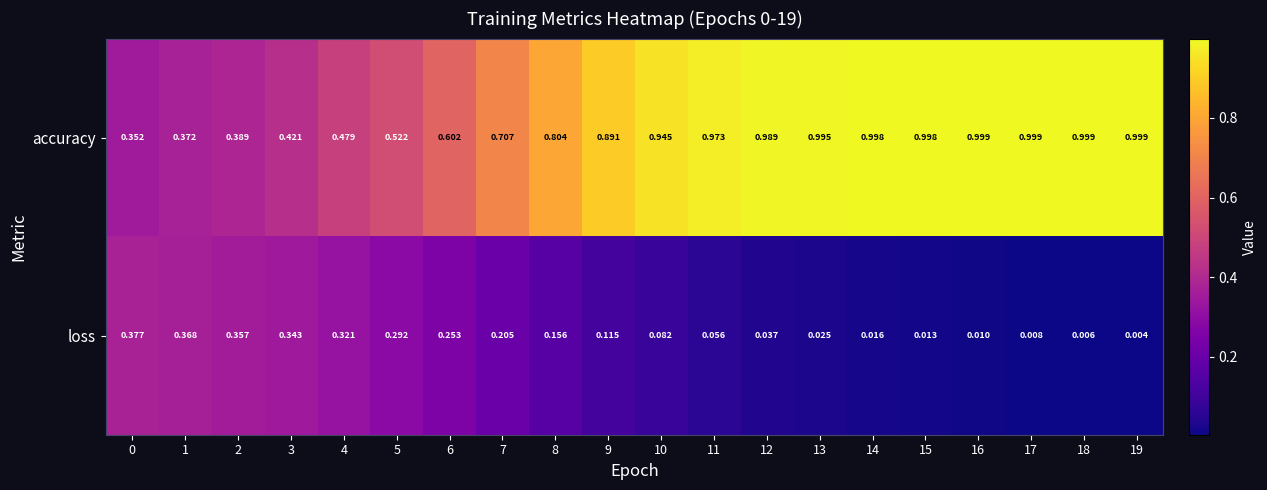

At how many categories does at least one series exceed 0?

20